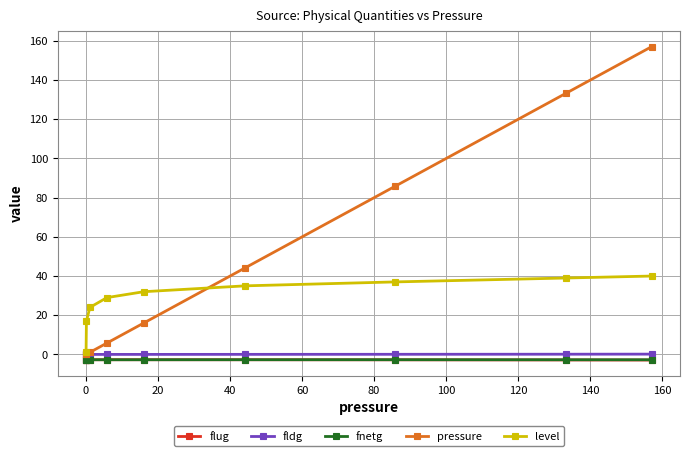

What is the value of the fnetg point at the 8th from the left?

-2.7